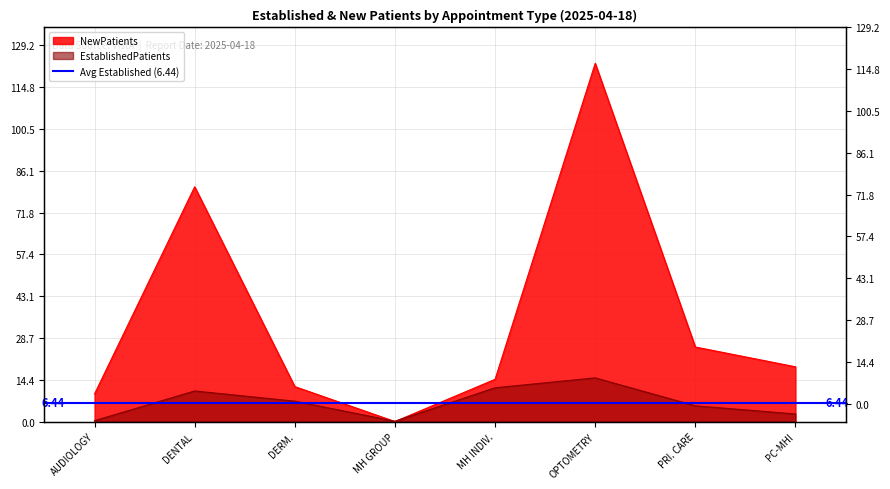

Which series changed the most between DENTAL and PRI. CARE?

NewPatients